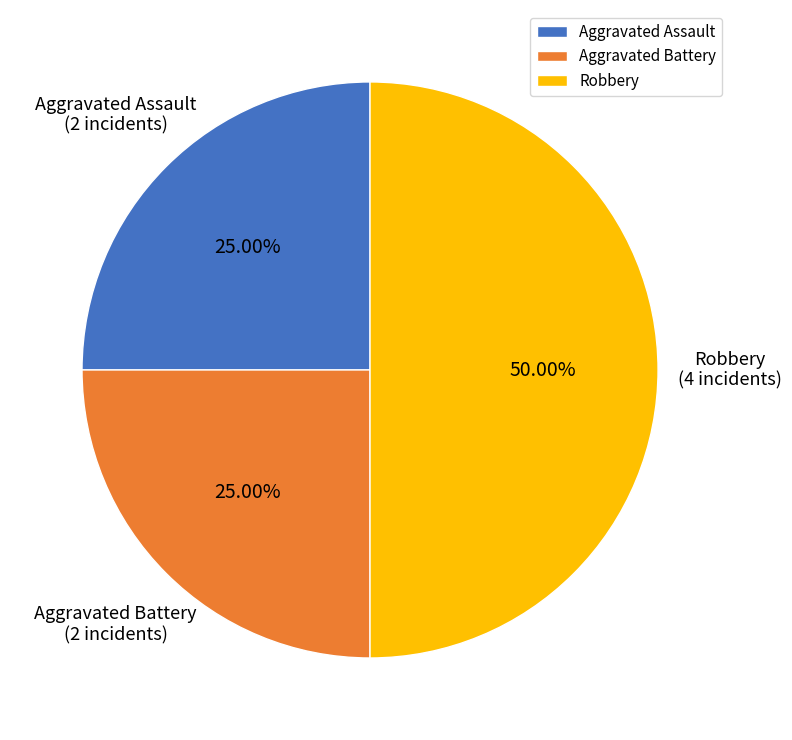

To the nearest percent, what is the difference between the largest and smallest slice percentages?

25%